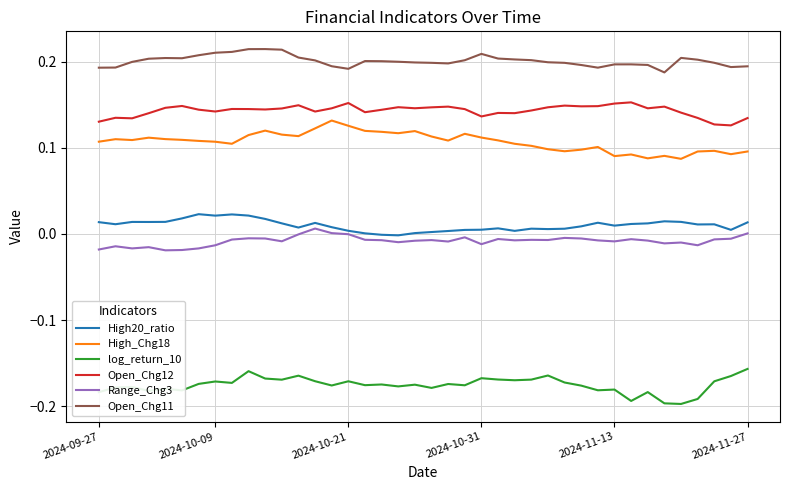

True or false: log_return_10 and Open_Chg11 intersect in this chart.

False